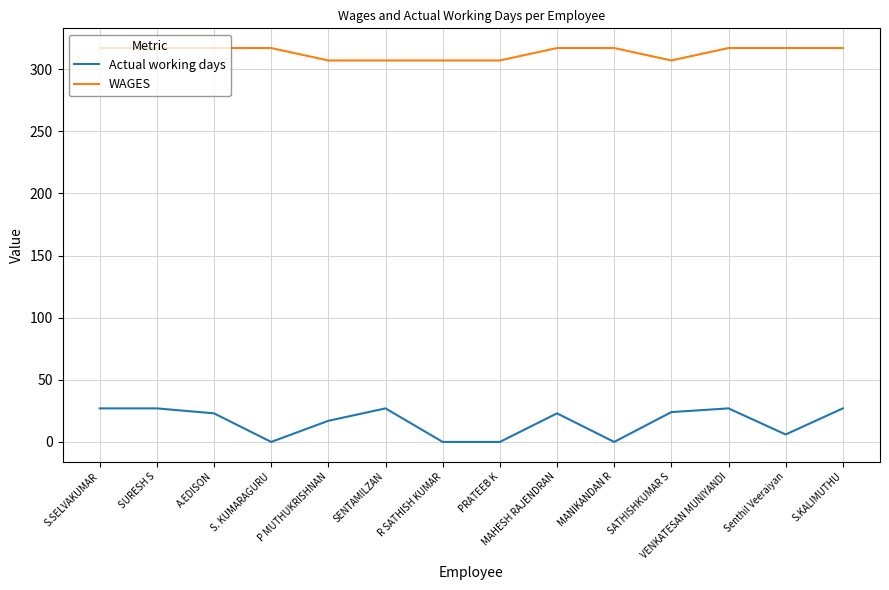

What is the maximum value shown in the chart?

317